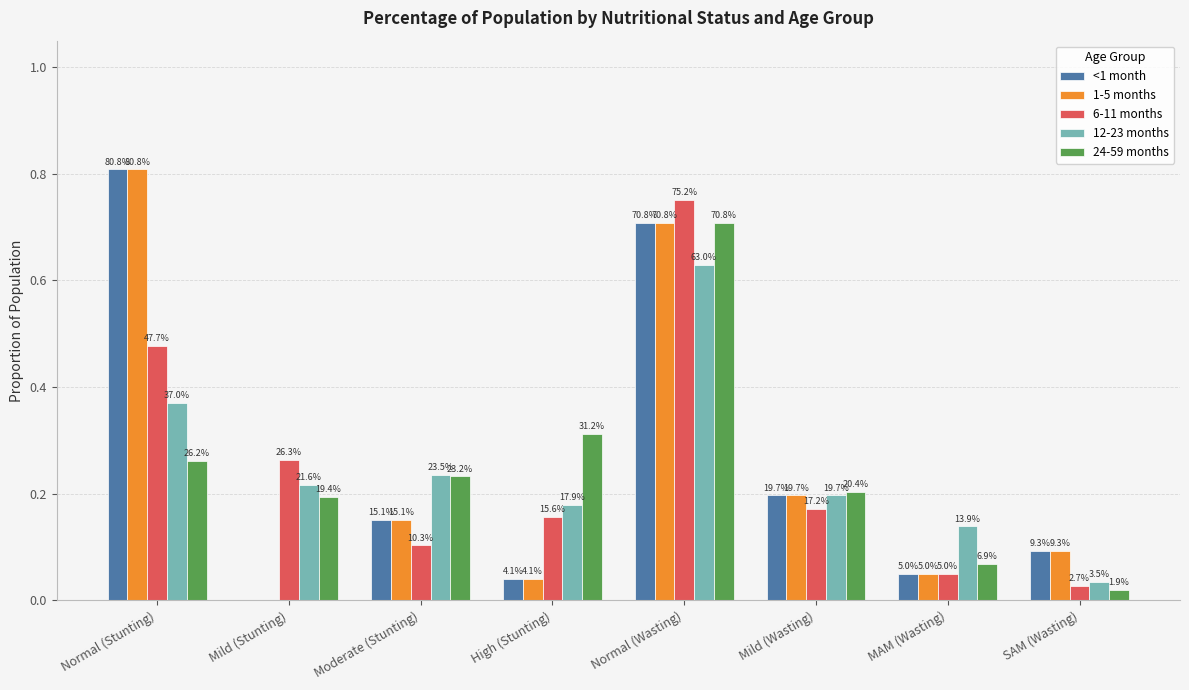

How many groups of bars are there?

8